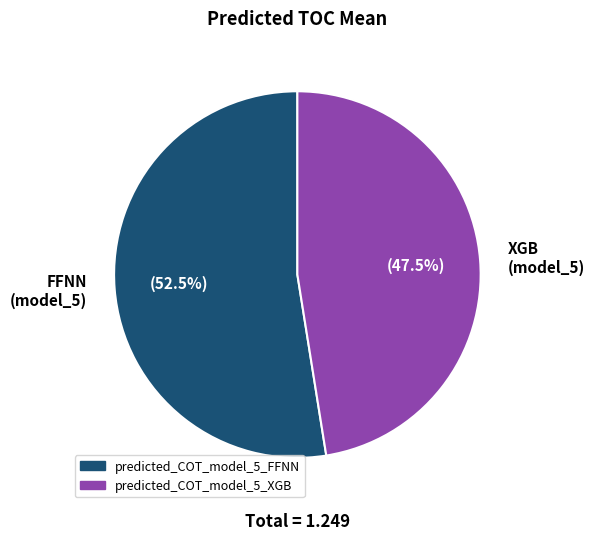

Rank the categories by value from lowest to highest.

XGB (model_5), FFNN (model_5)